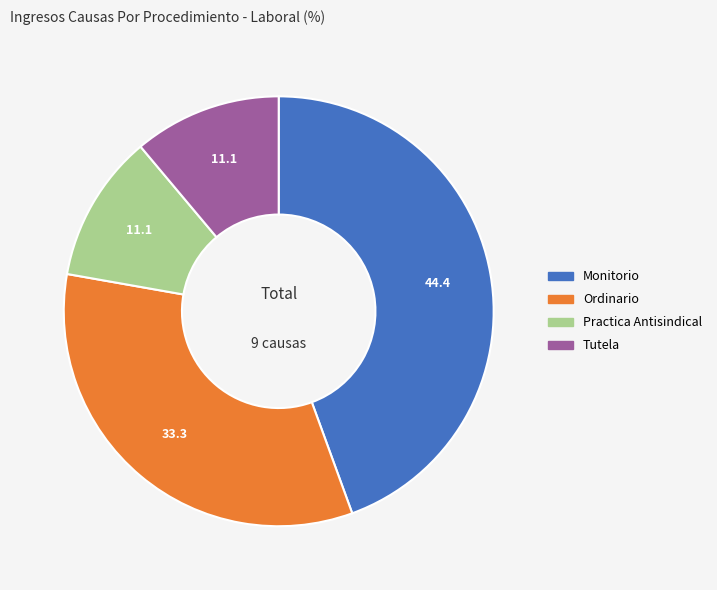

Does any single category account for the majority?

No